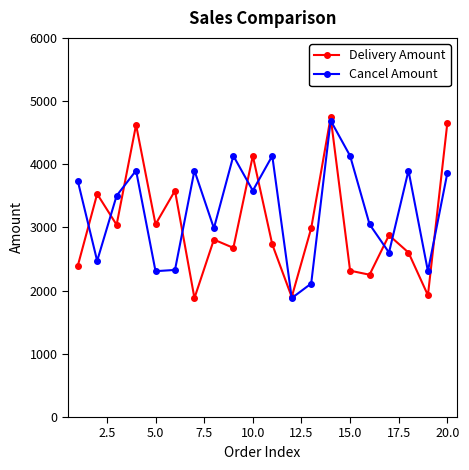

What is the minimum value for Cancel Amount?

1882